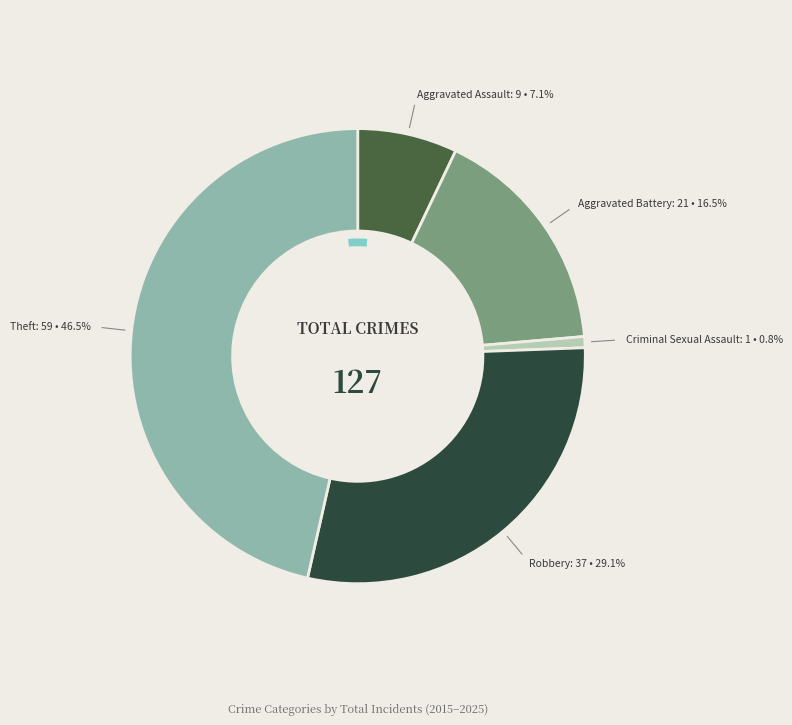

Is Criminal Sexual Assault the majority of the pie?

No